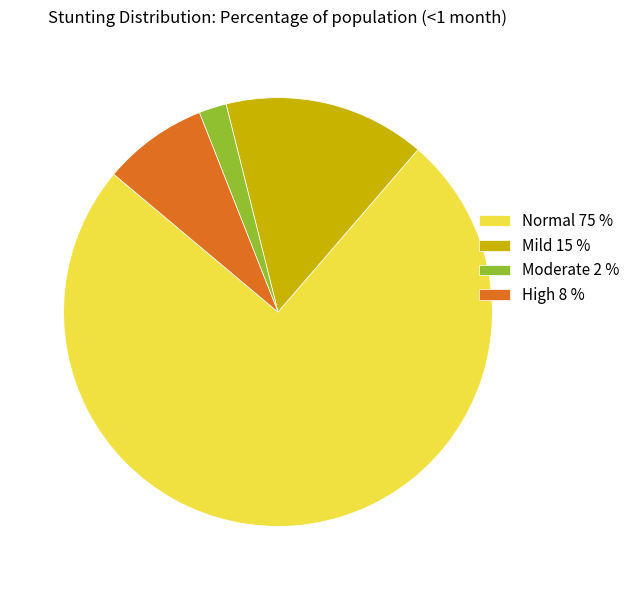

Count the number of slices in the pie.

4